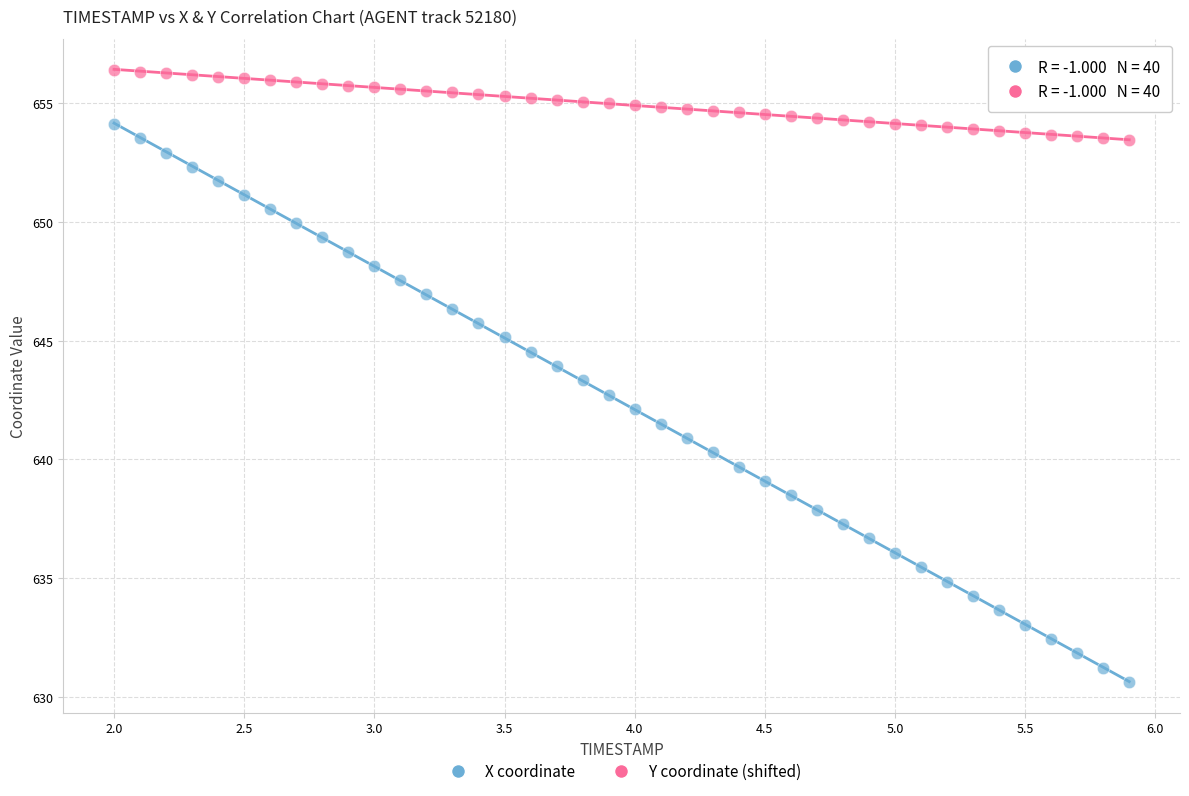

Which series contains the highest Y value?

Y coordinate (shifted)